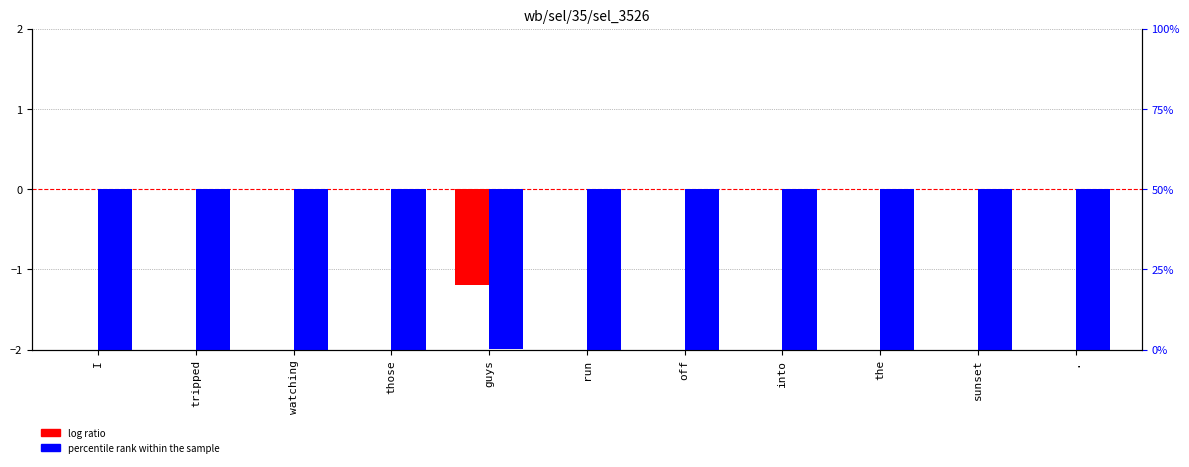

What is the sum of all percentile rank within the sample values?

-22.0